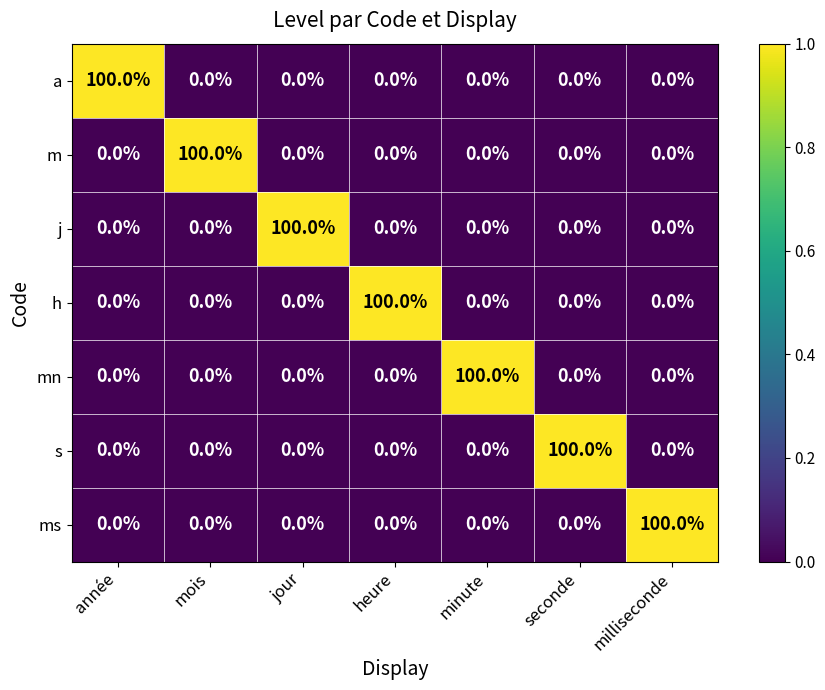

What is the maximum value for h?

100